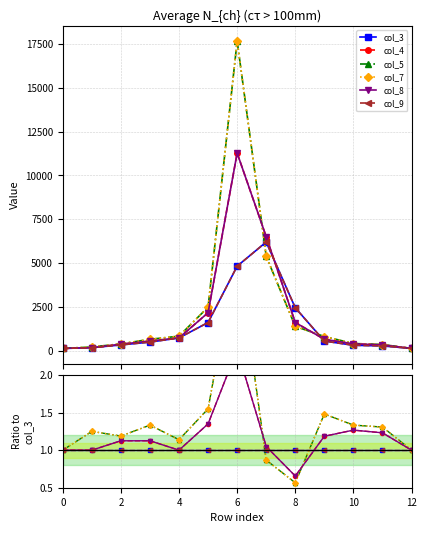

Rank the series at 11 from highest to lowest value.

col_5, col_7, col_4, col_8, col_3, col_9